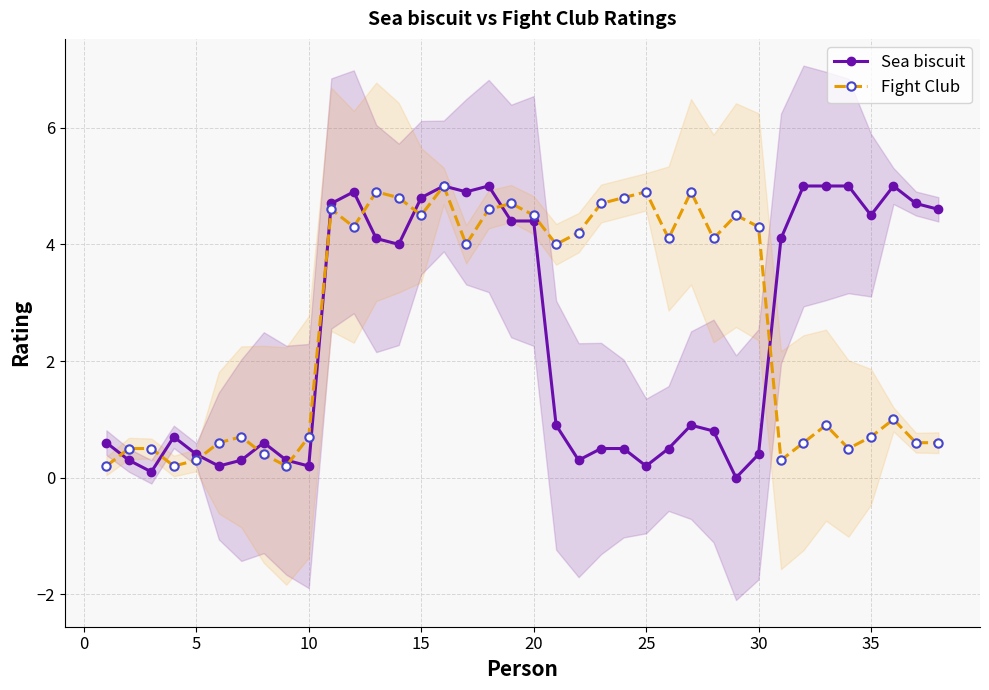

What is the average value of the Fight Club series?

2.6